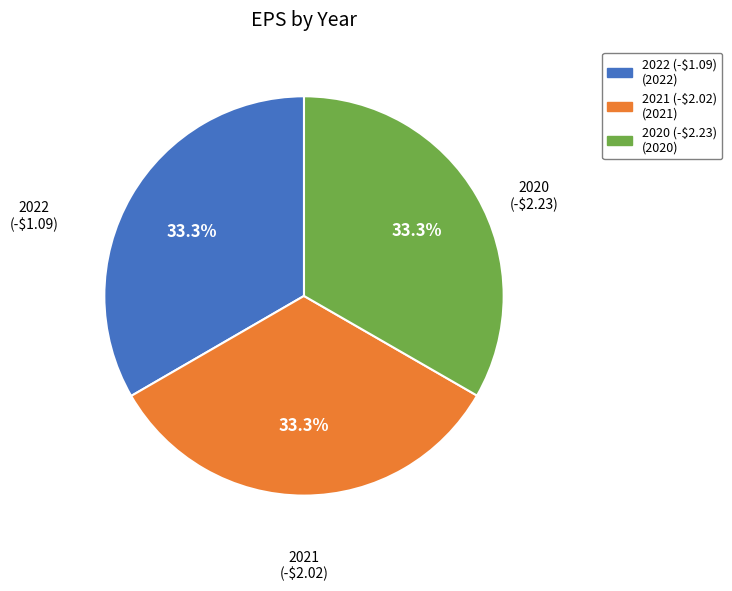

The 2022 (-$1.09) slice represents 28% of the pie. True or false?

False